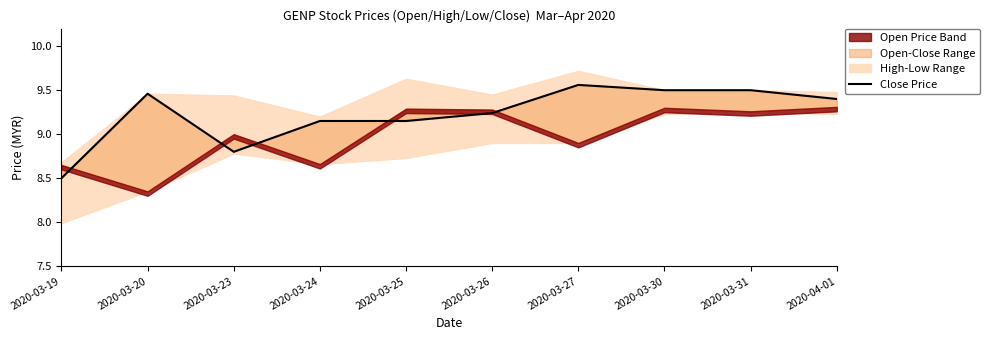

How many interior local valleys (lower than both neighbors) does the data have?

1